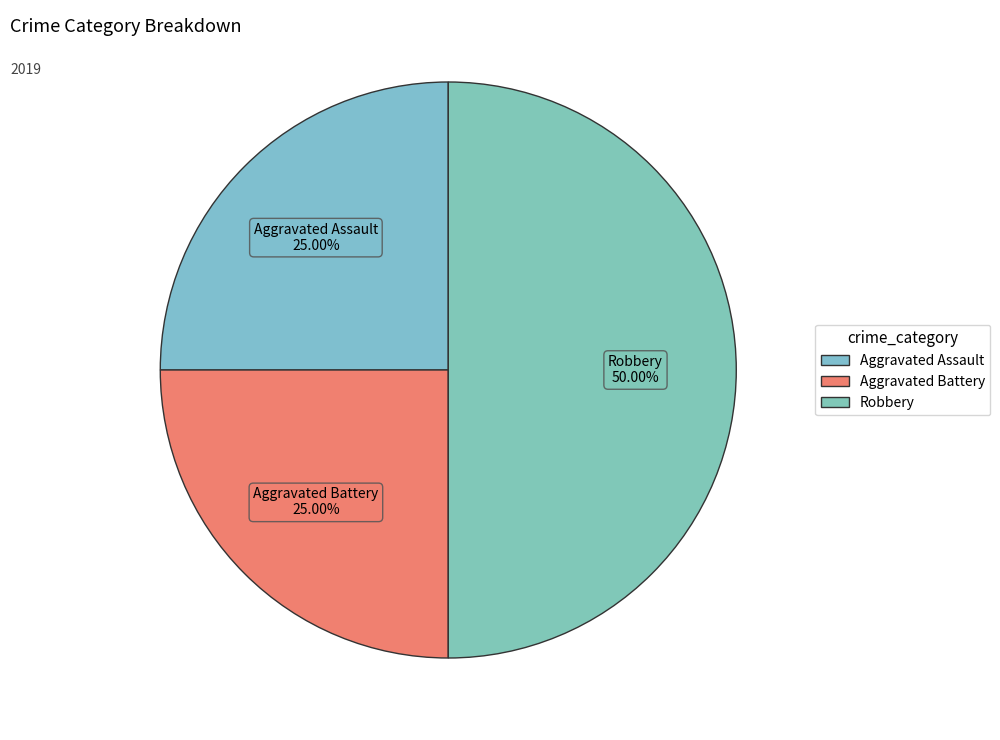

Rank the categories by value from lowest to highest.

Aggravated Assault, Aggravated Battery, Robbery